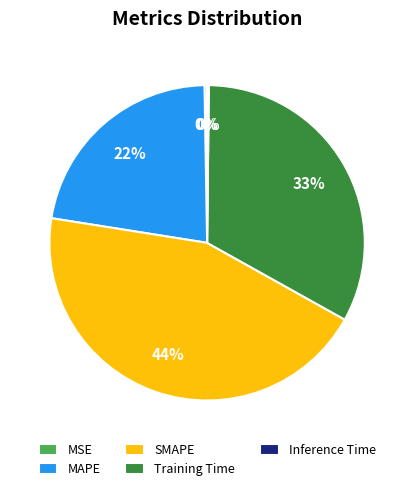

Is SMAPE the majority of the pie?

No